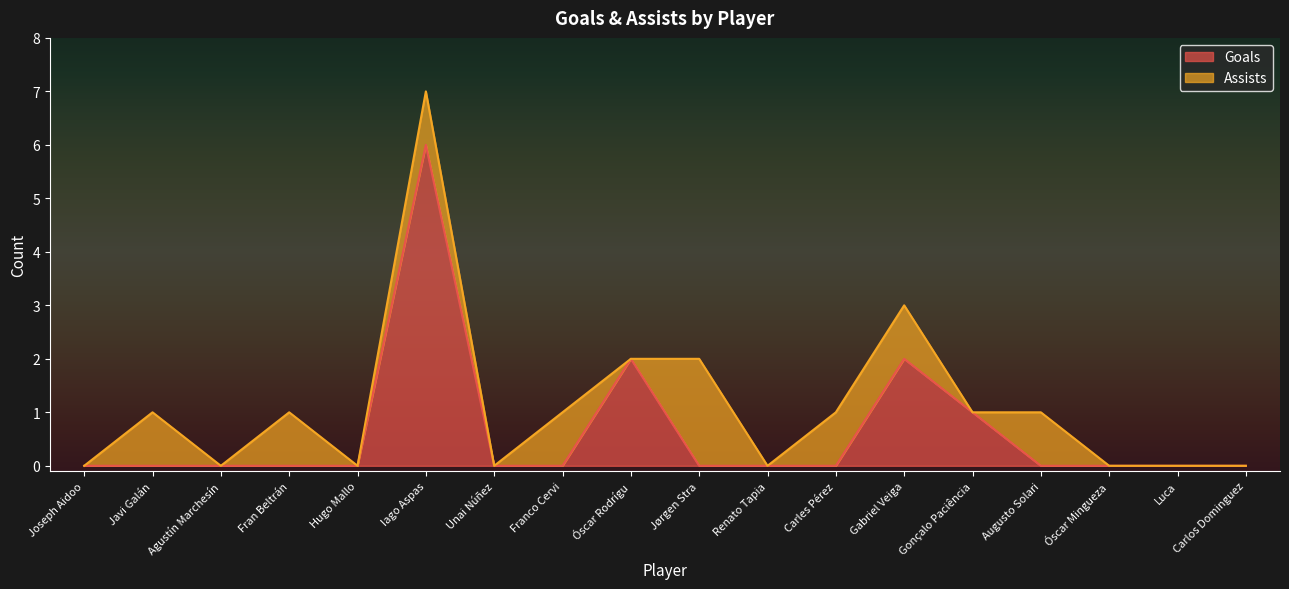

Is it true that the value at Óscar Rodrígu is 2?

True